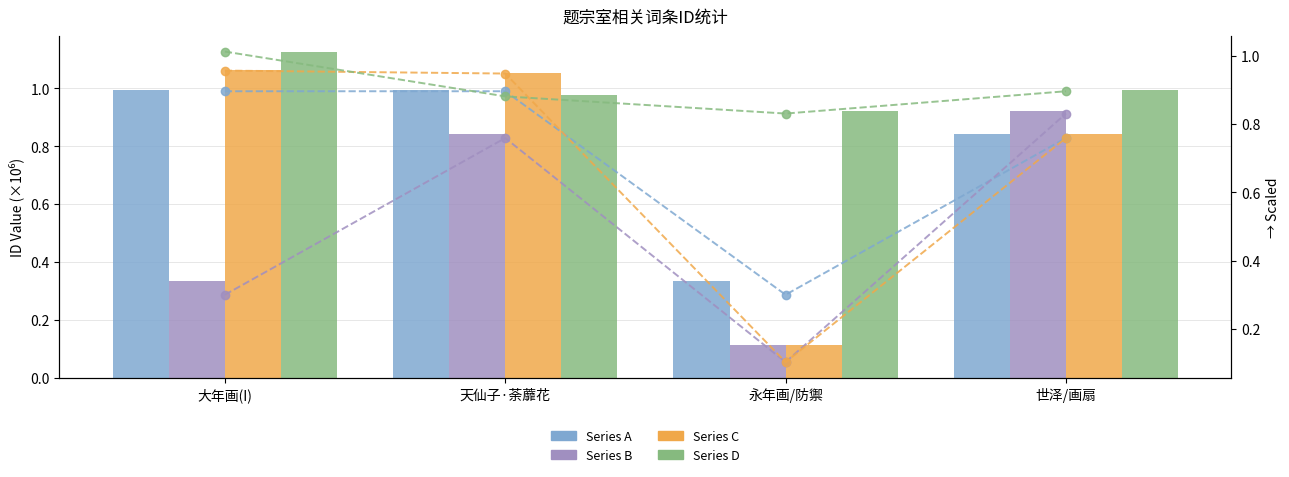

At how many categories does at least one series exceed 0?

4